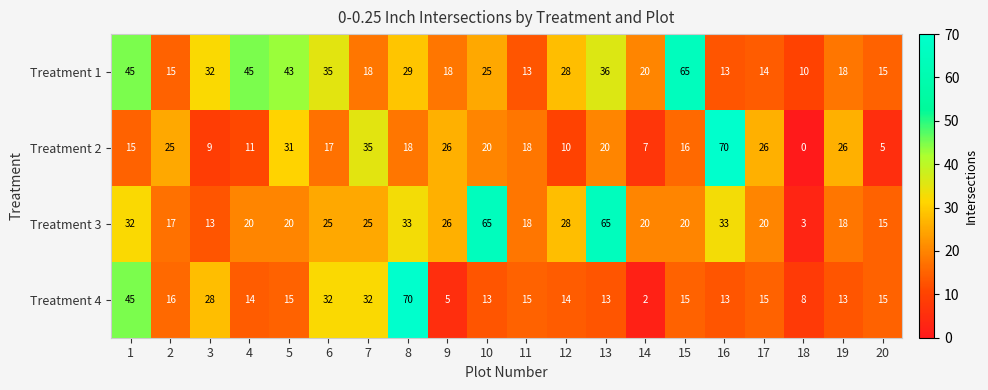

What is the difference between the maximum and minimum values in the Treatment 4 series?

68